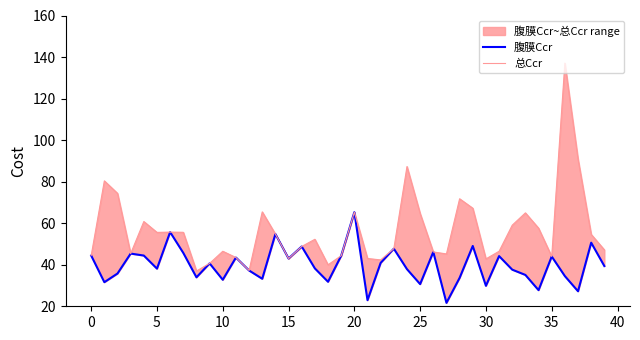

Rank the series at 12 from lowest to highest value.

腹膜Ccr, 总Ccr